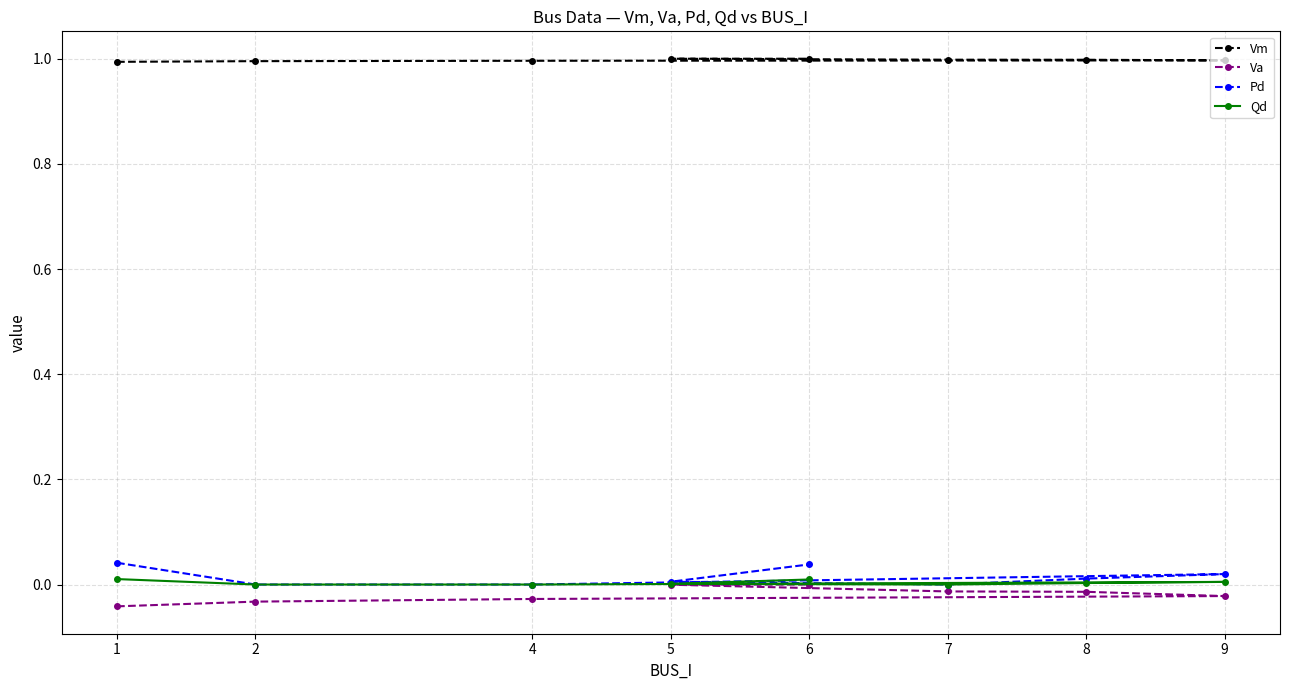

List the labels in order of Pd value, largest first.

1, 6, 9, 8, 5, 2, 4, 7